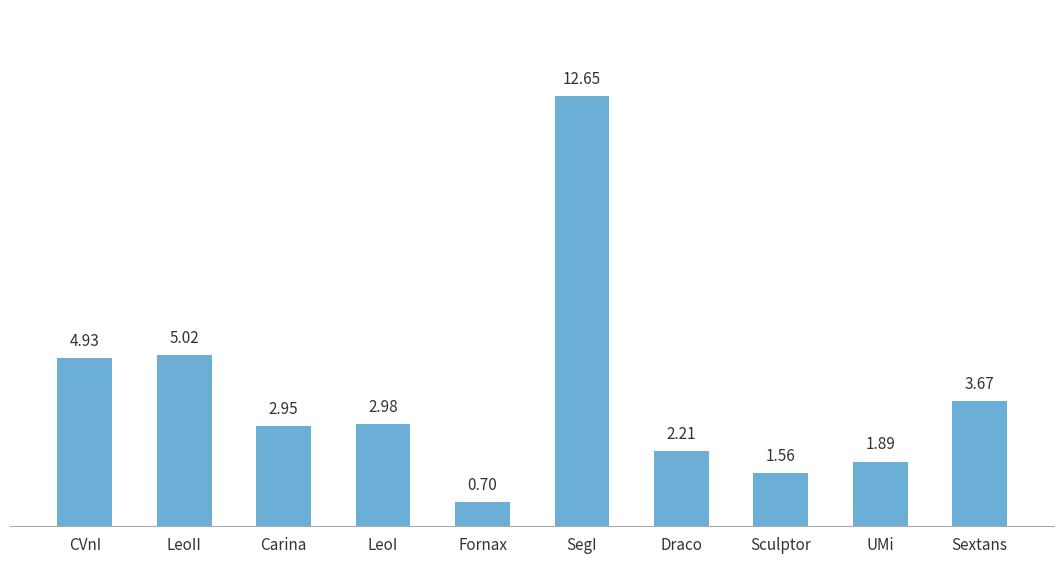

What is the average value?

3.9